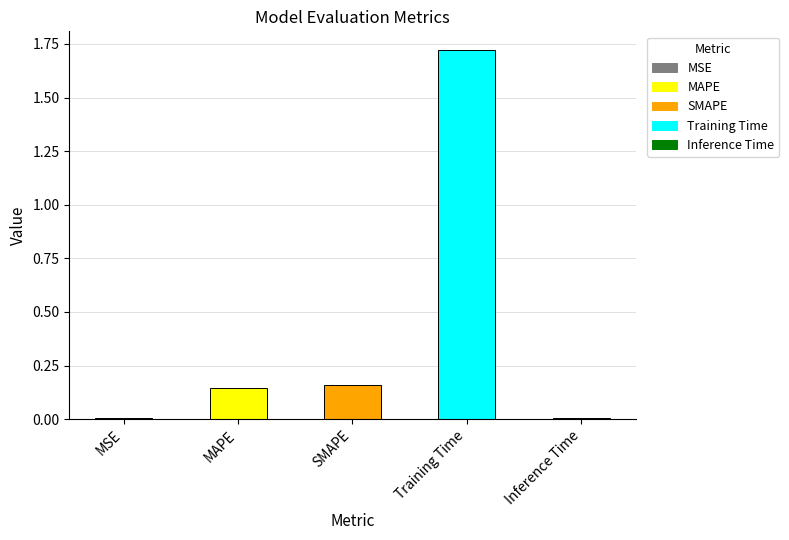

What is the sum of the values at Training Time and MAPE?

1.9